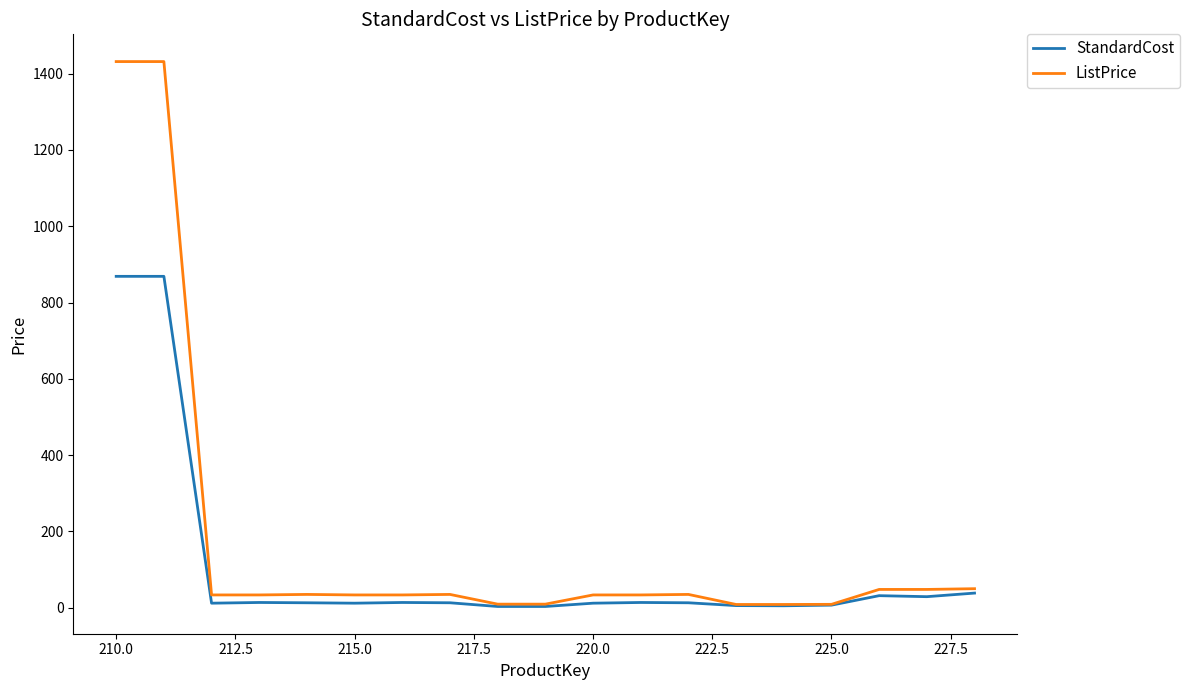

What is the maximum value shown in the chart?

1431.5